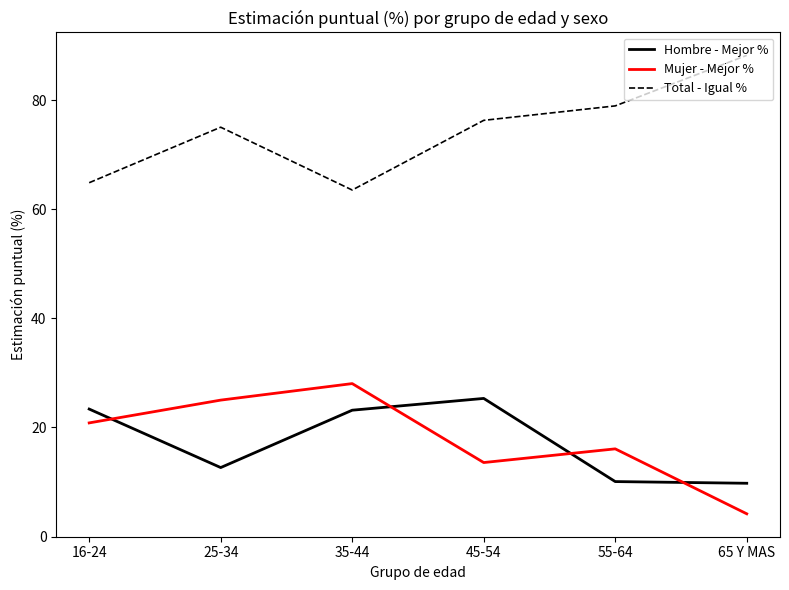

What position from the left is 45-54?

4